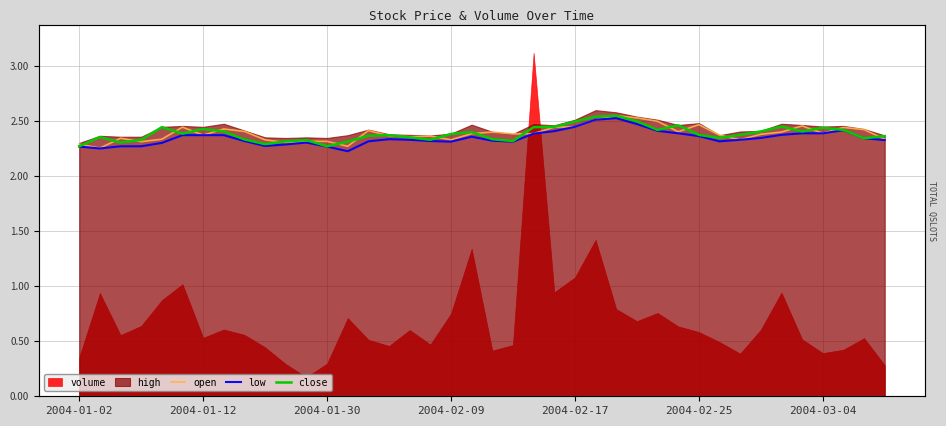

What is the sum of all open values?

95.5